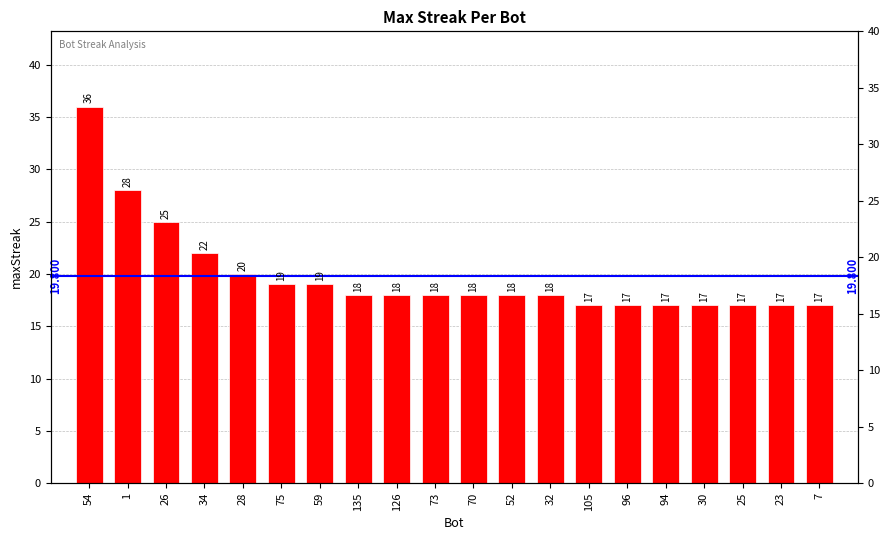

Which label corresponds to the smallest value in the chart?

105